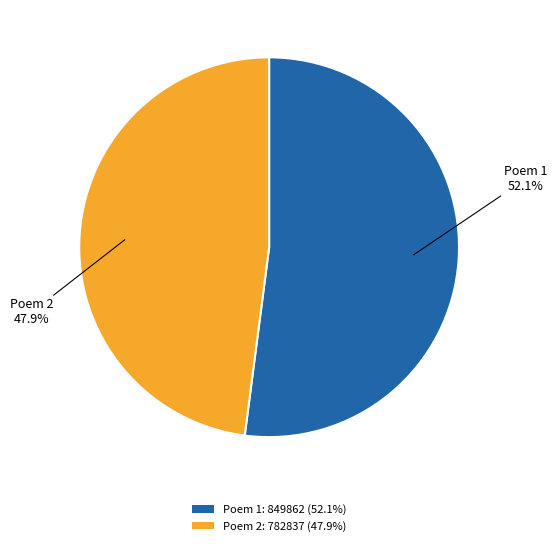

To the nearest percent, what is the difference between the largest and smallest slice percentages?

4%